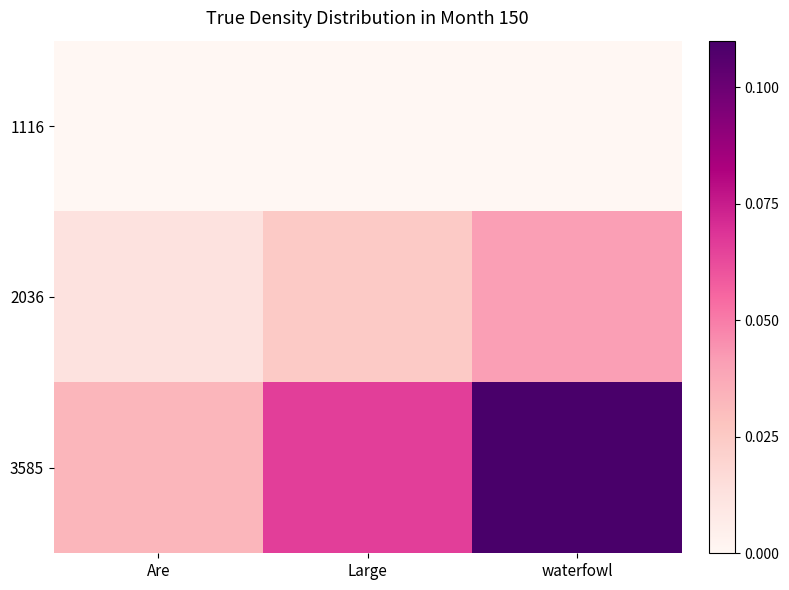

Which series has the widest spread of values?

3585